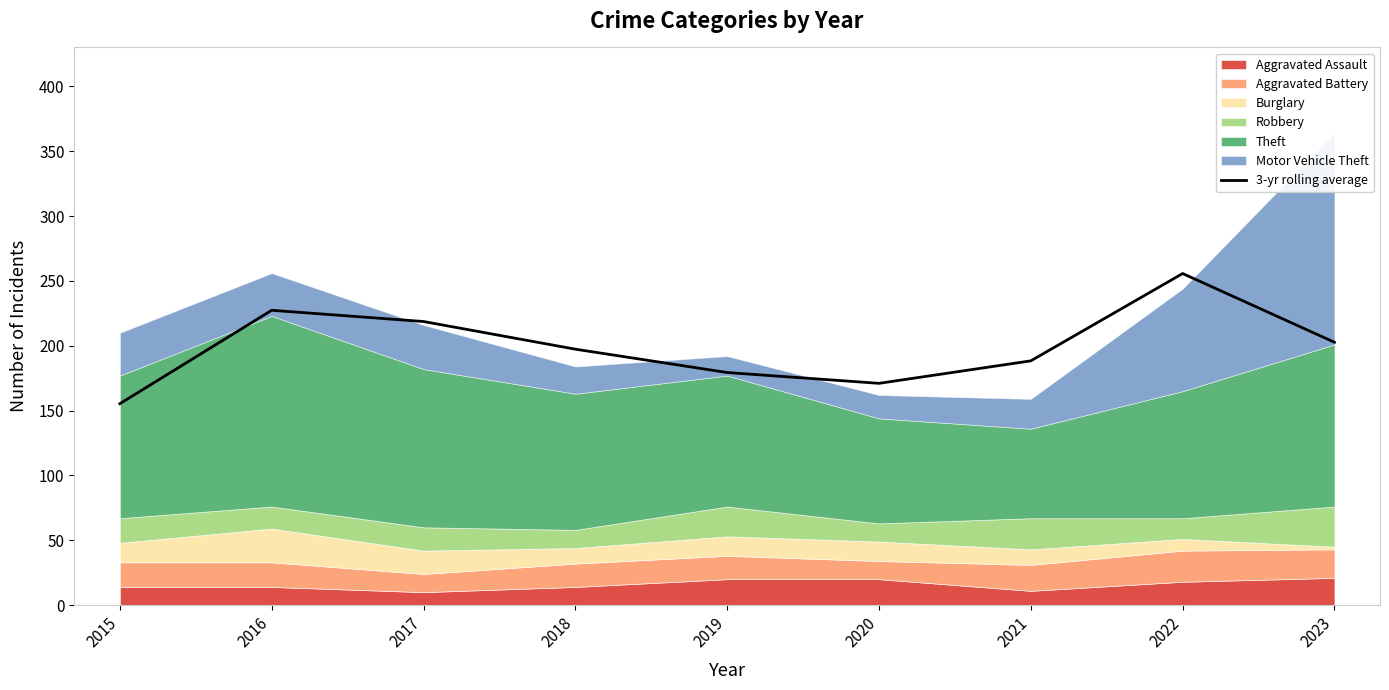

Count the number of values greater than 197.

5